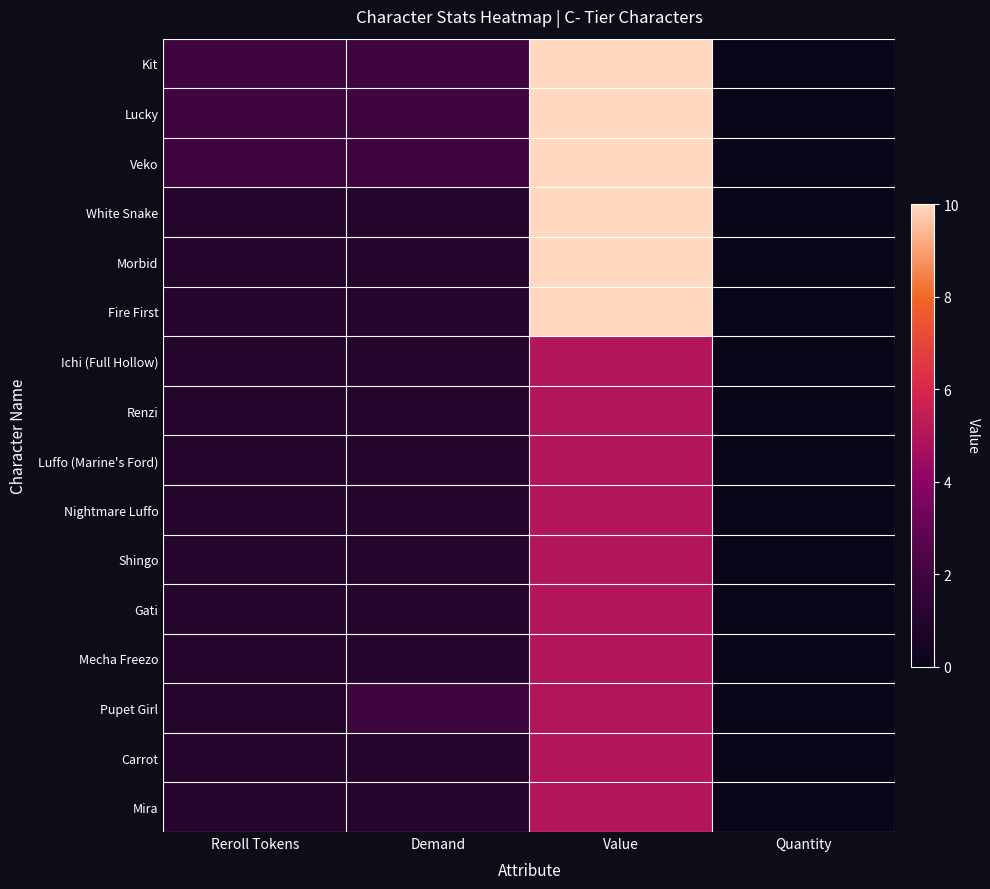

Reading right to left, list all the values displayed in this chart.

Kit: Quantity=0	Value=10	Demand=2	Reroll Tokens=2
Lucky: Quantity=0	Value=10	Demand=2	Reroll Tokens=2
Veko: Quantity=0	Value=10	Demand=2	Reroll Tokens=2
White Snake: Quantity=0	Value=10	Demand=1	Reroll Tokens=1
Morbid: Quantity=0	Value=10	Demand=1	Reroll Tokens=1
Fire First: Quantity=0	Value=10	Demand=1	Reroll Tokens=1
Ichi (Full Hollow): Quantity=0	Value=5	Demand=1	Reroll Tokens=1
Renzi: Quantity=0	Value=5	Demand=1	Reroll Tokens=1
Luffo (Marine's Ford): Quantity=0	Value=5	Demand=1	Reroll Tokens=1
Nightmare Luffo: Quantity=0	Value=5	Demand=1	Reroll Tokens=1
Shingo: Quantity=0	Value=5	Demand=1	Reroll Tokens=1
Gati: Quantity=0	Value=5	Demand=1	Reroll Tokens=1
Mecha Freezo: Quantity=0	Value=5	Demand=1	Reroll Tokens=1
Pupet Girl: Quantity=0	Value=5	Demand=2	Reroll Tokens=1
Carrot: Quantity=0	Value=5	Demand=1	Reroll Tokens=1
Mira: Quantity=0	Value=5	Demand=1	Reroll Tokens=1